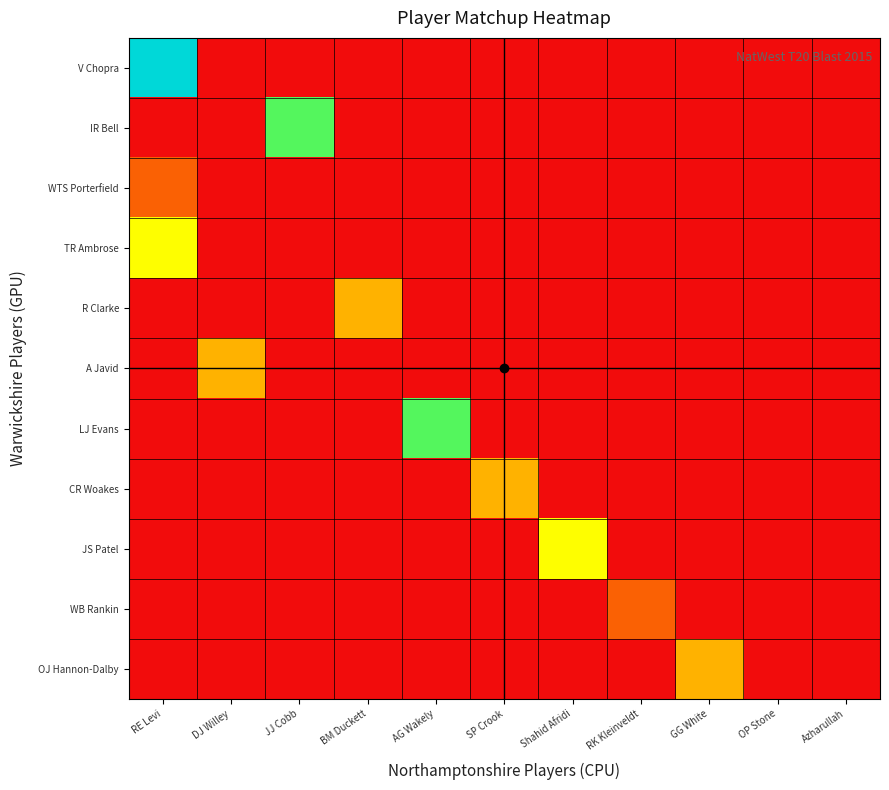

Count the number of data series in this chart.

11